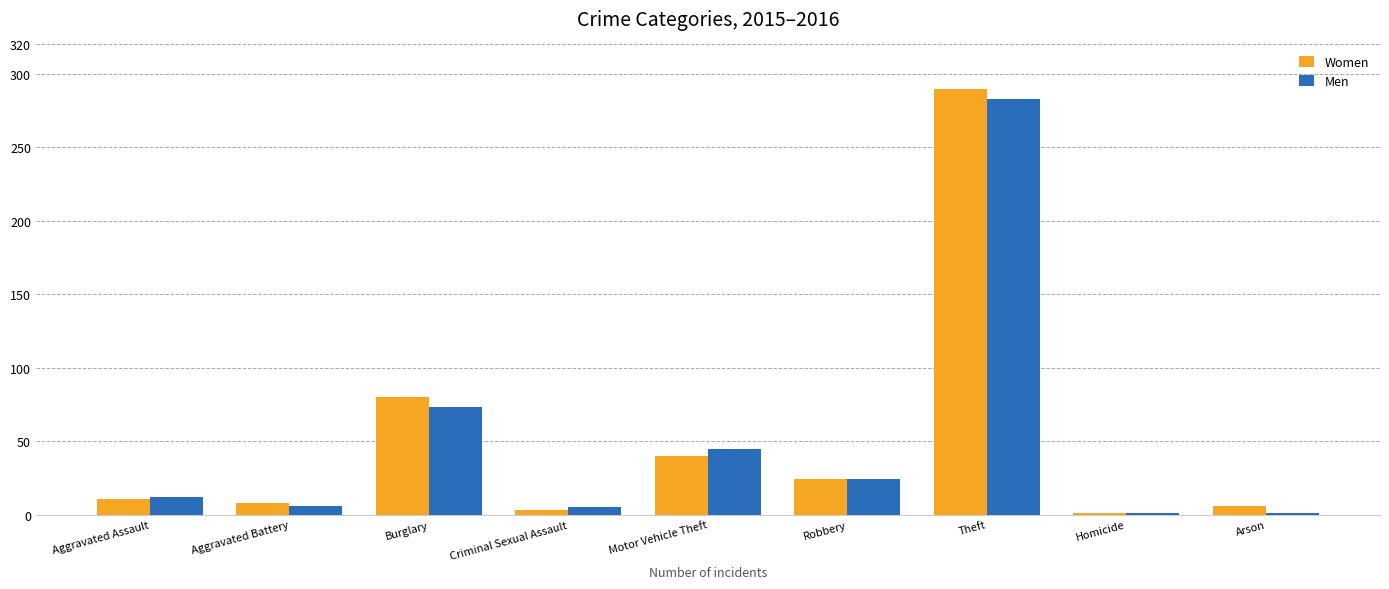

Which category has the highest value in the Men series?

Theft